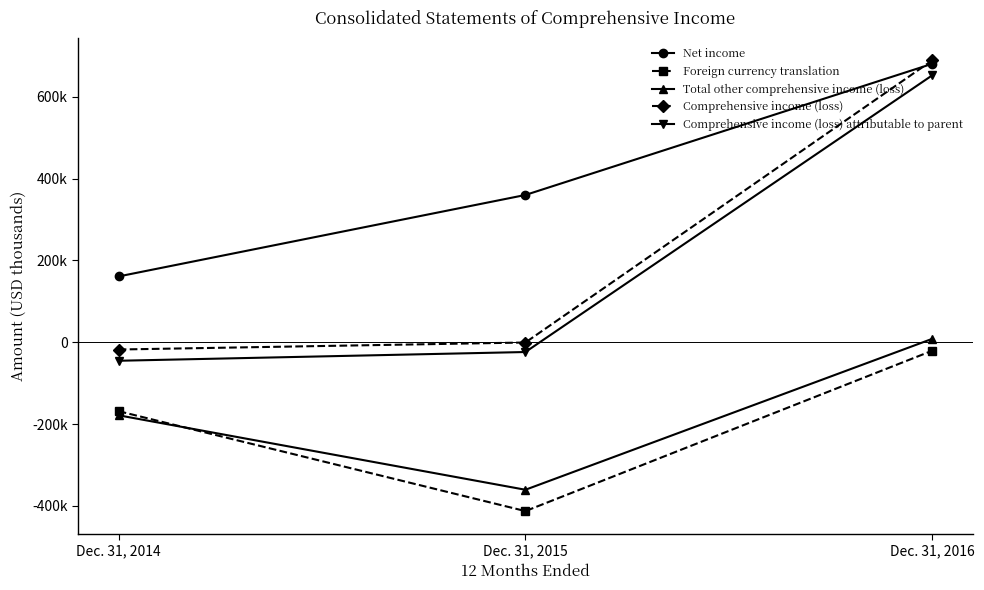

What are all the series names shown in the legend?

Net income, Foreign currency translation, Total other comprehensive income (loss), Comprehensive income (loss), Comprehensive income (loss) attributable to parent